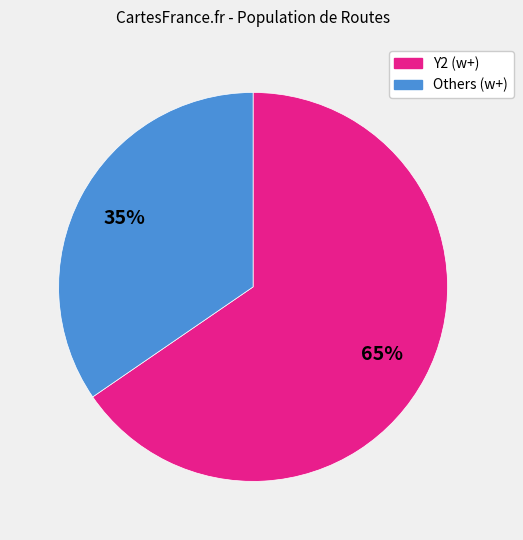

How many segments does this pie chart have?

2